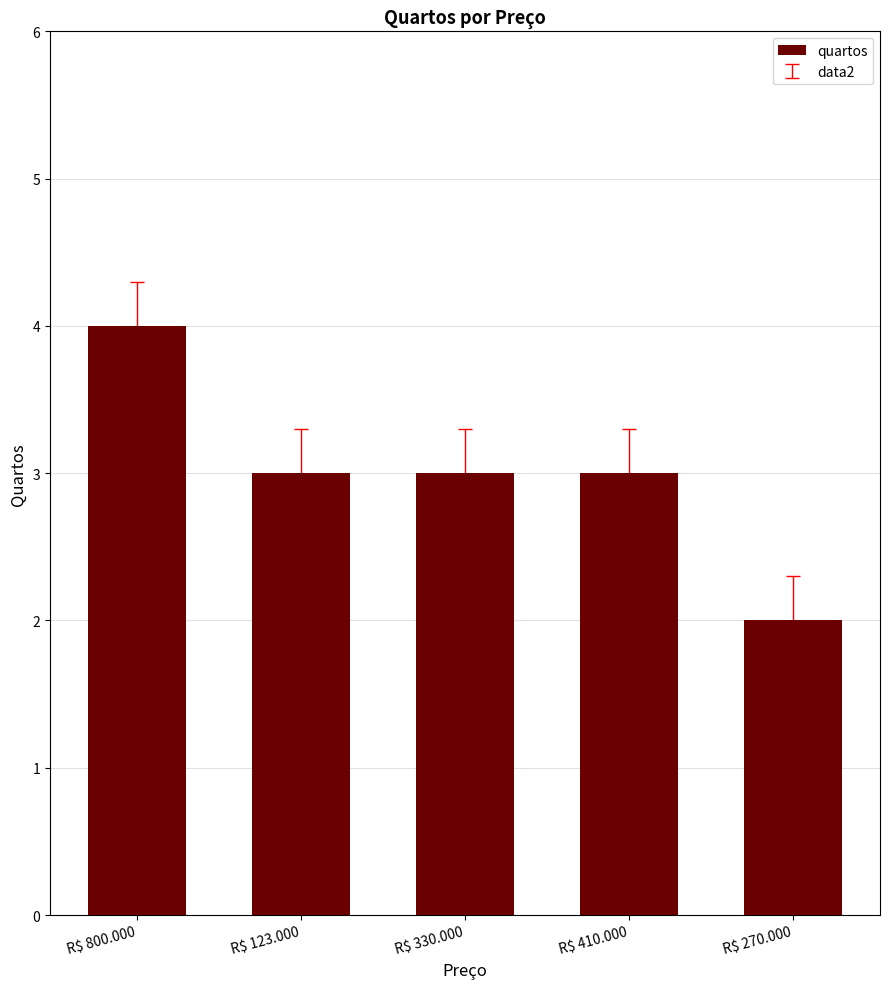

How many distinct data groups are displayed?

1